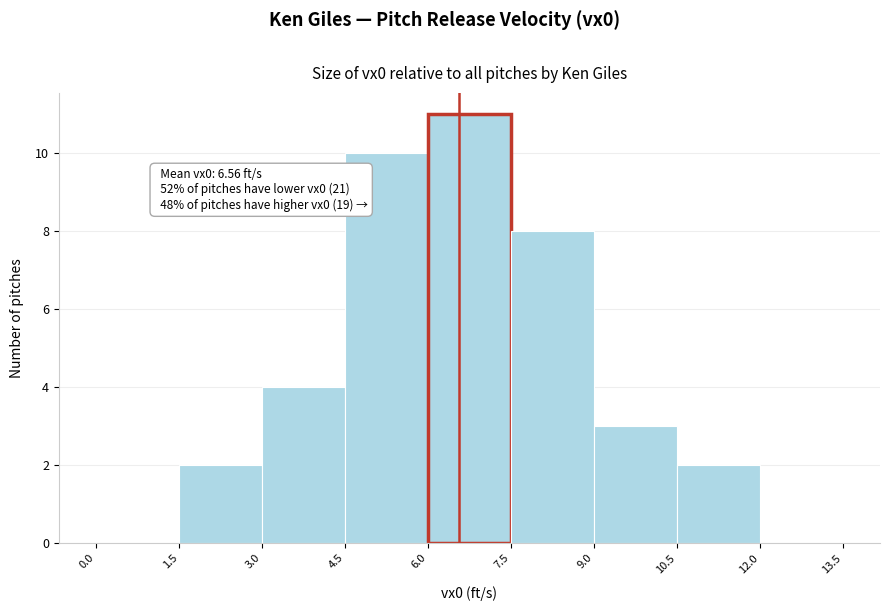

Over which range of the x-axis is the bar tallest?

6.0 to 7.5